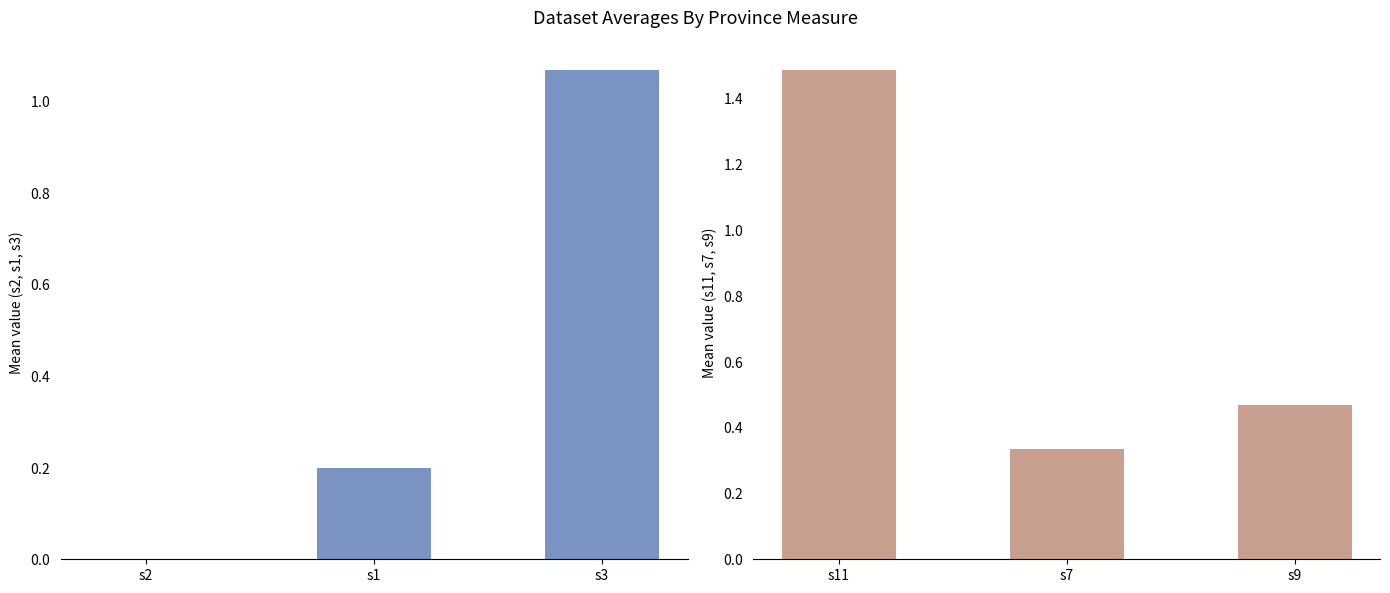

What is the greatest value displayed?

1.5